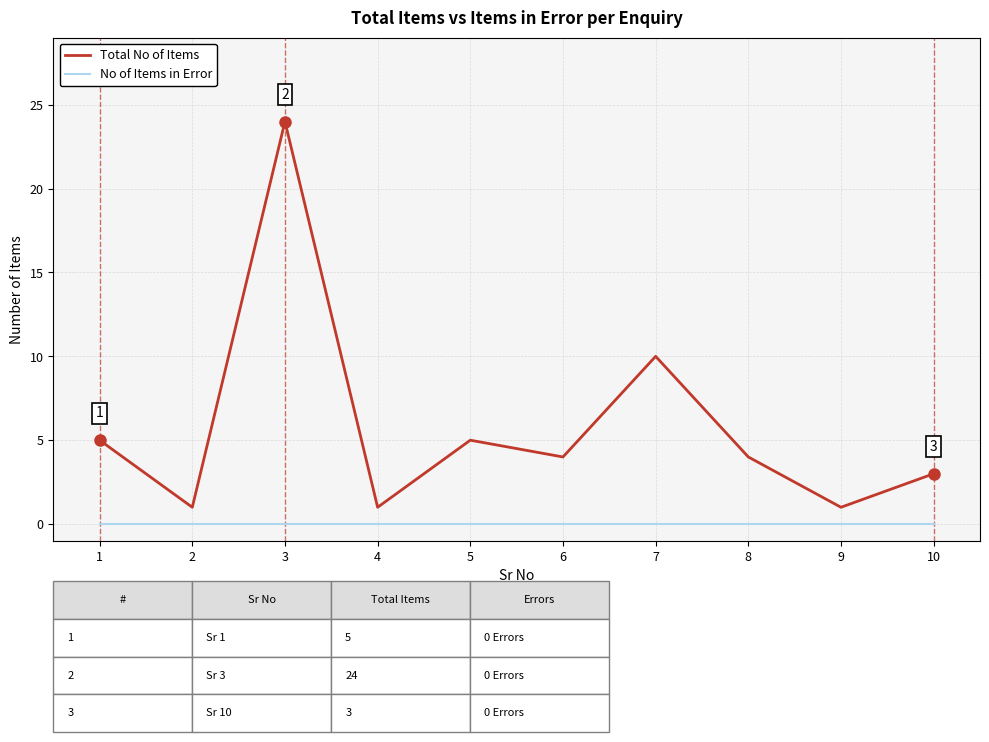

Which series has the widest spread of values?

Total No of Items